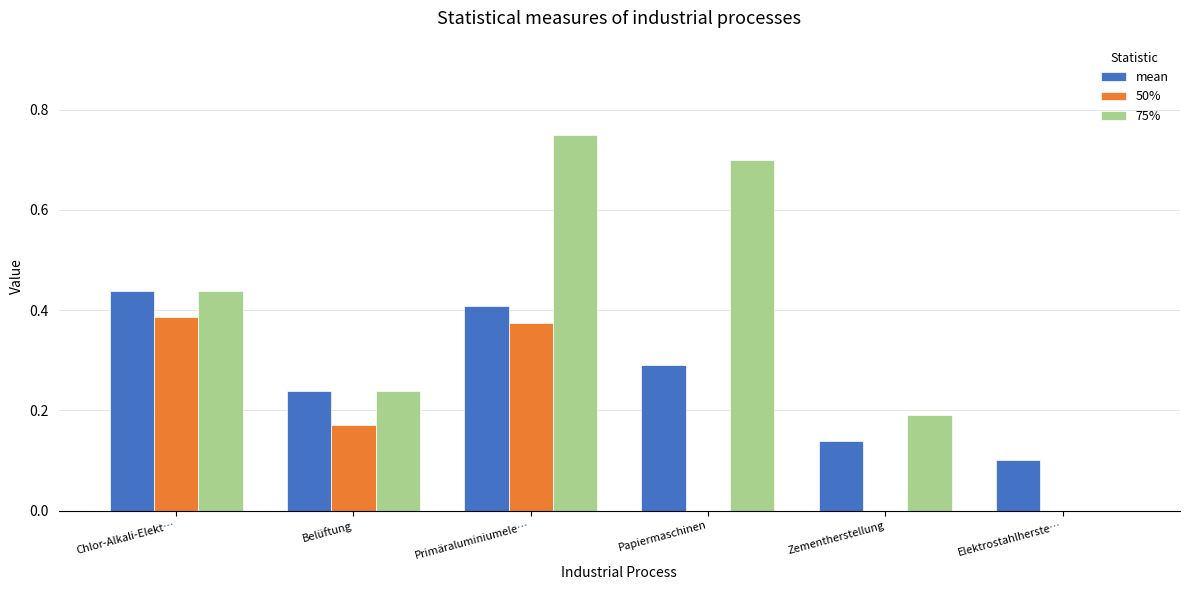

What is the sum of all 75% values?

2.3